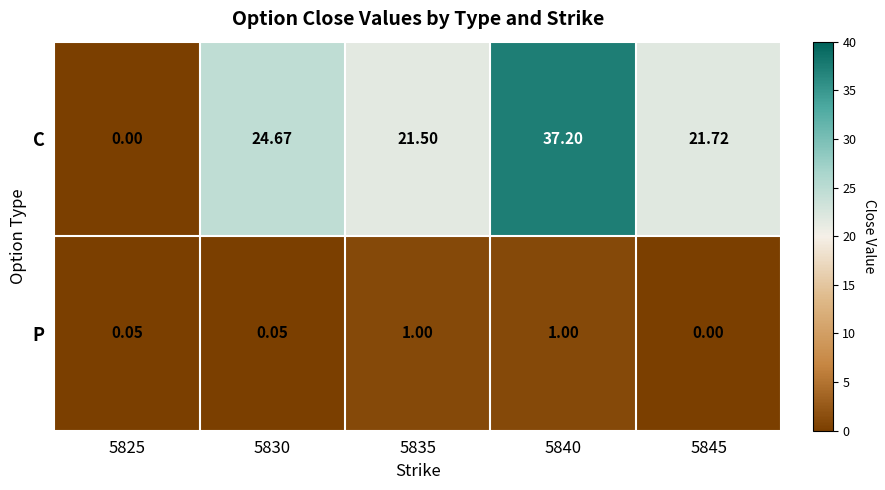

Which series changed the most between 5830 and 5845?

C